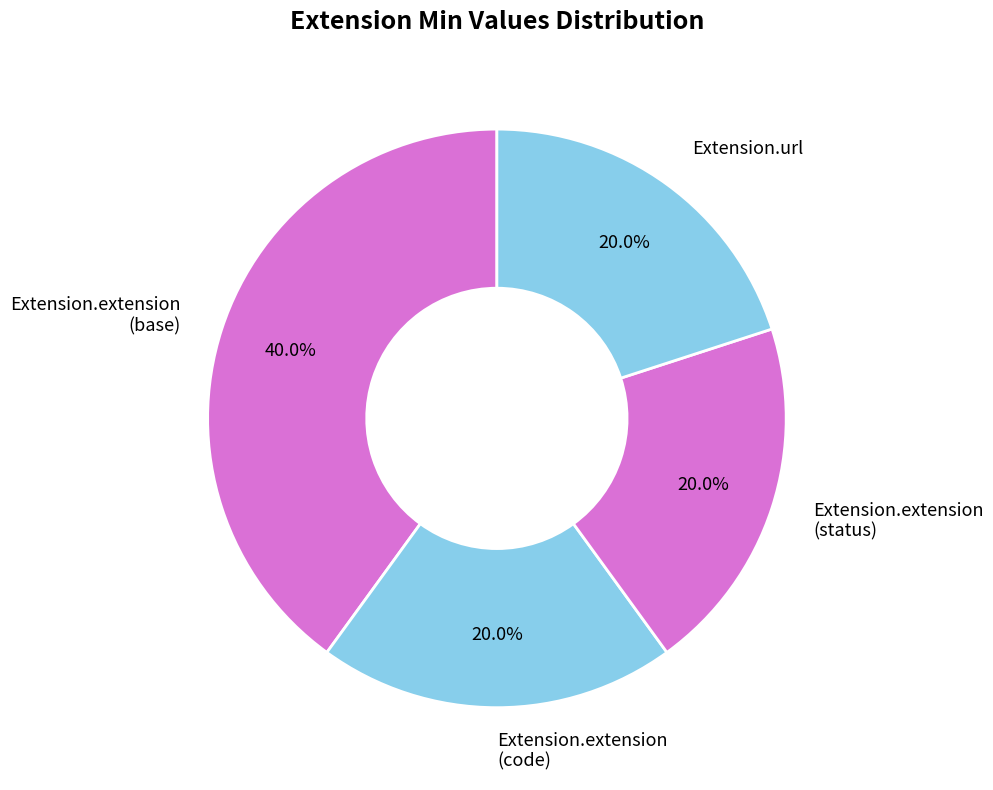

What is the largest slice in the pie chart?

Extension.extension (base)